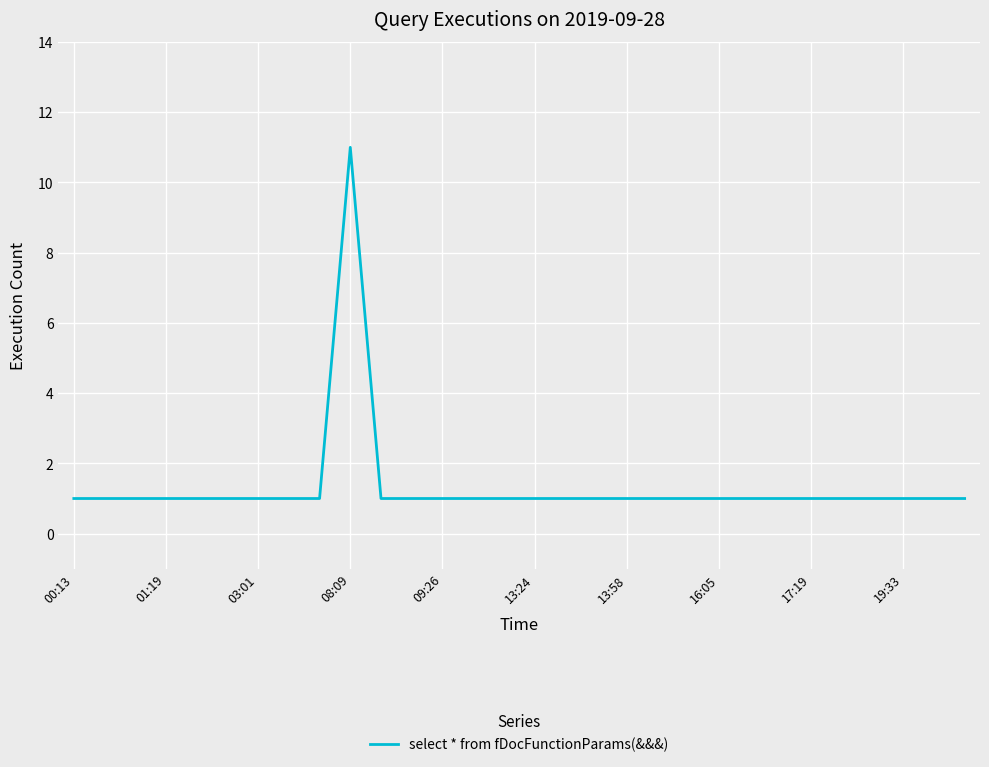

What is the difference between the maximum and minimum values?

10